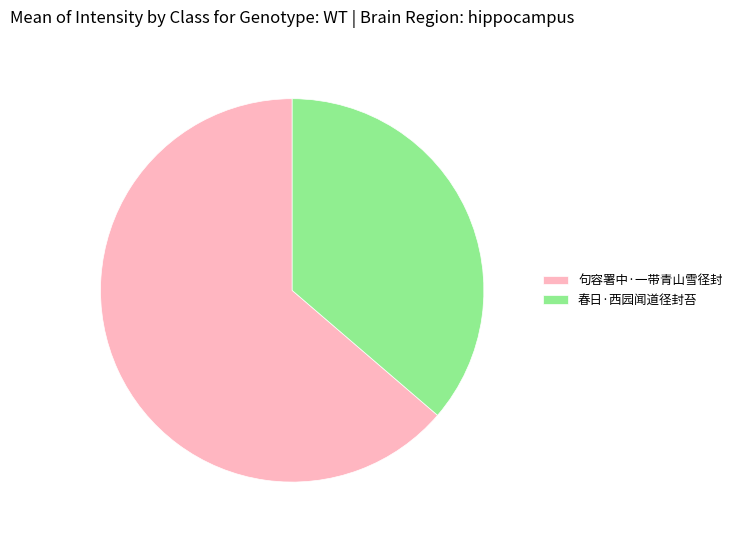

True or false: 春日·西园闻道径封苔 accounts for 36% of the total.

True